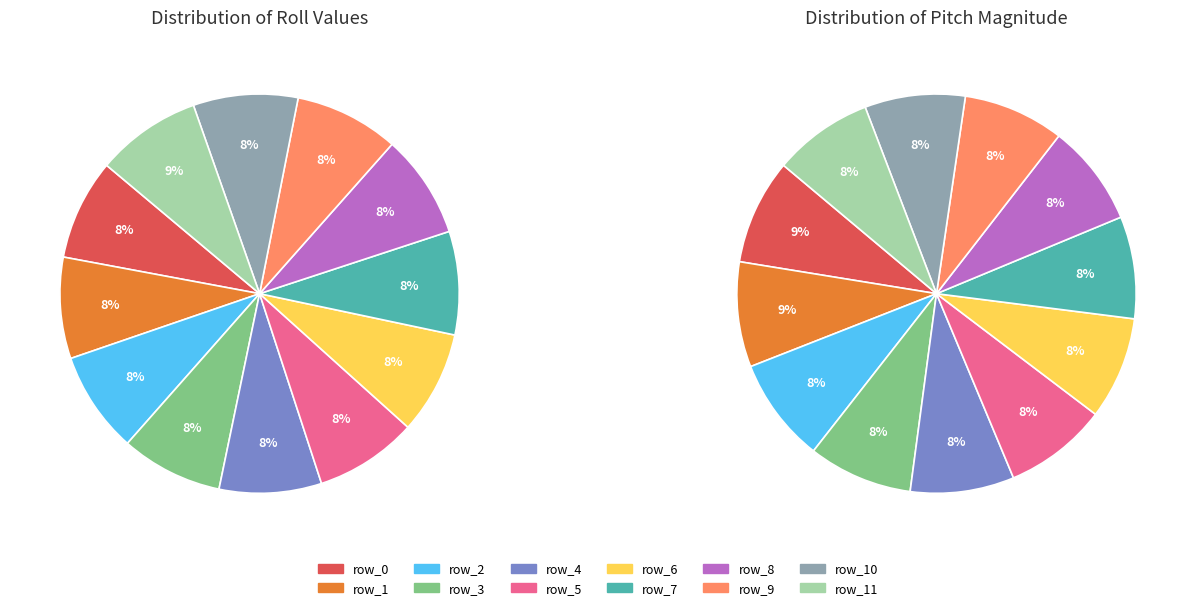

Does row_7 represent more than half of the total?

No